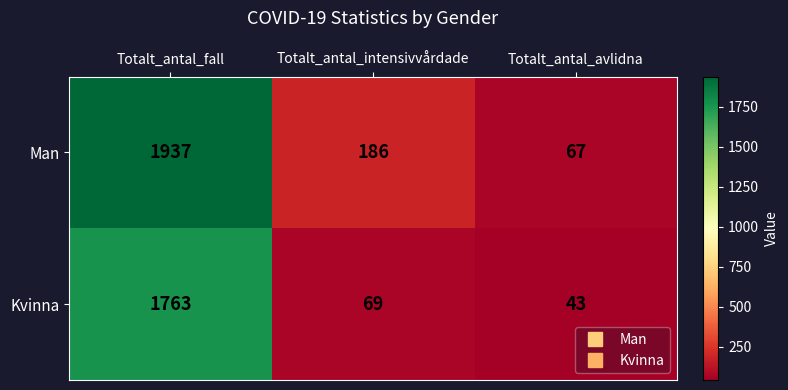

Where is Kvinna nearest to the value 903?

Totalt_antal_intensivvårdade